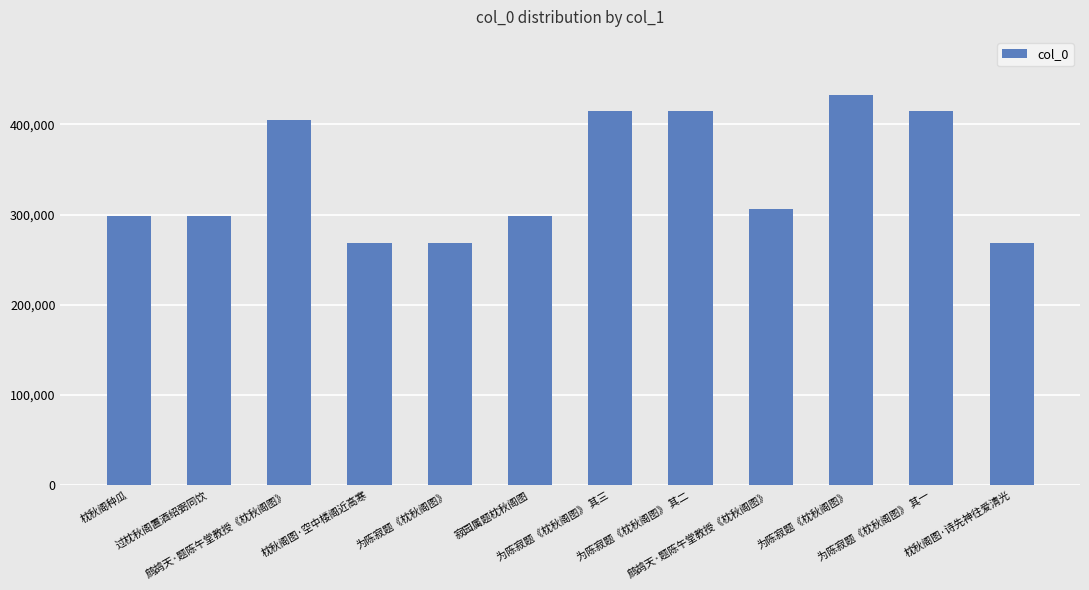

How many series are shown in this chart?

1